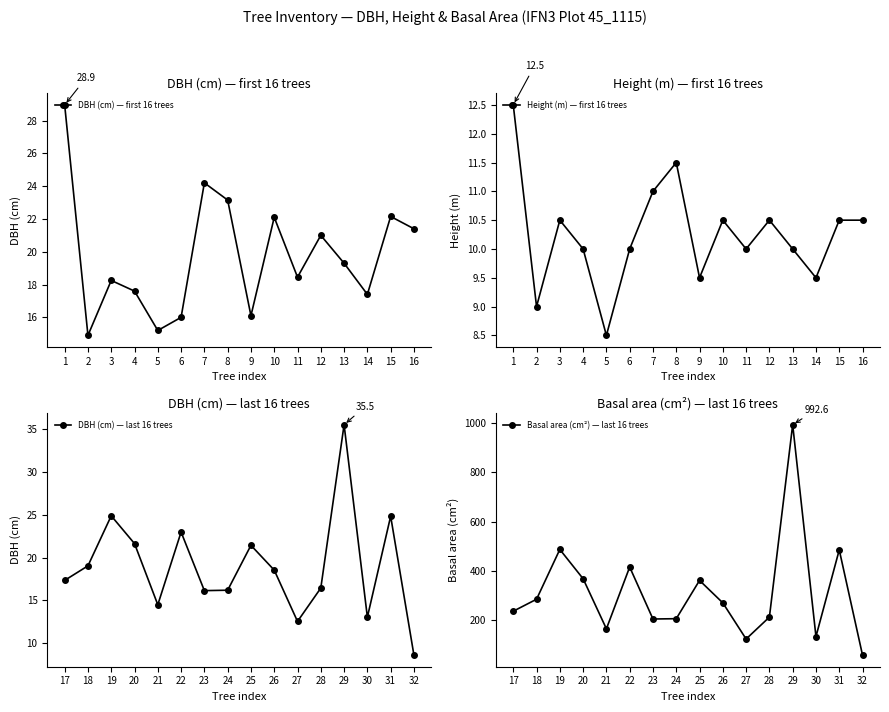

Is this an area chart (filled region under the line)?

No